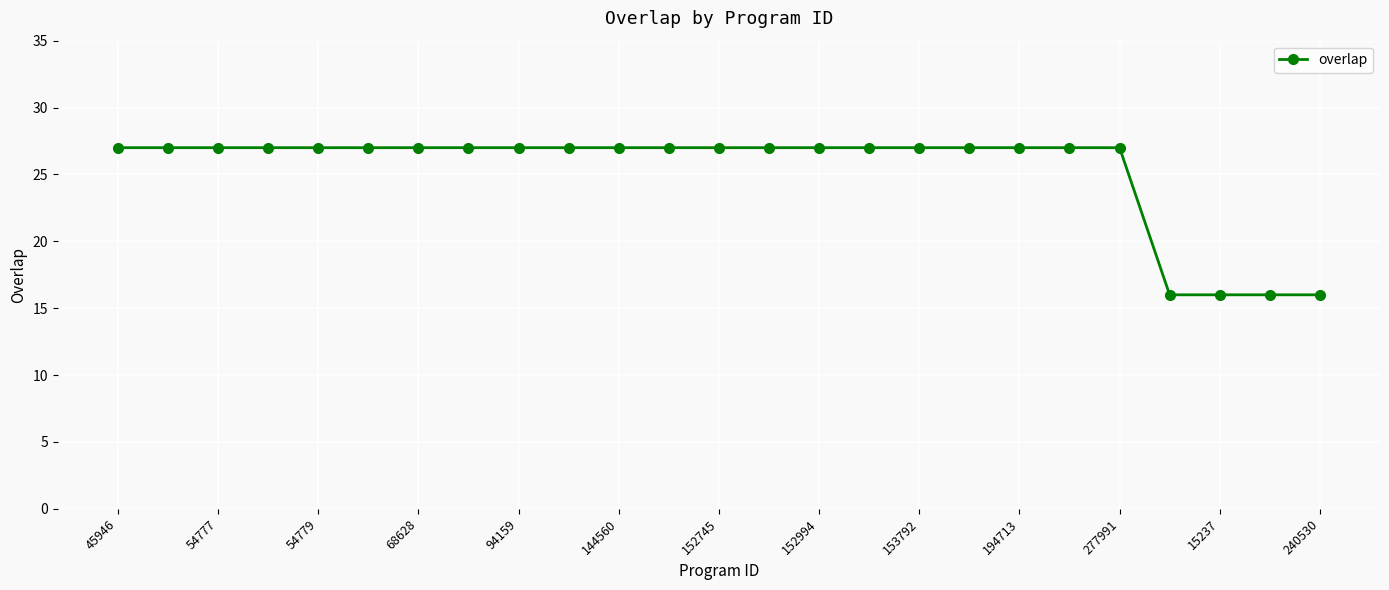

How many categories are shown in the chart?

25